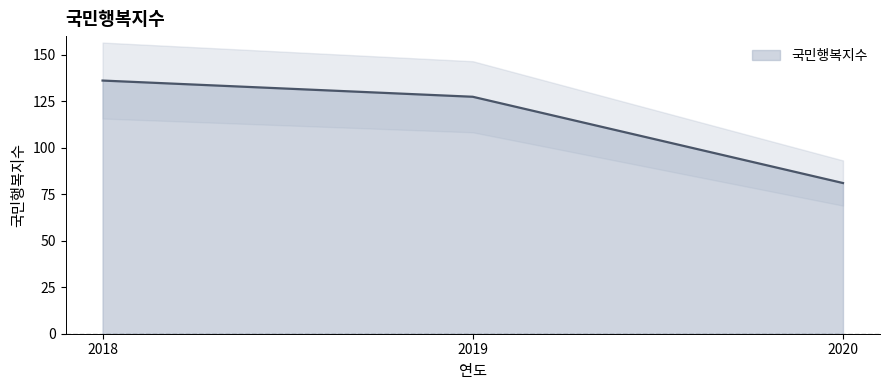

At which label is the value closest to 108?

2019